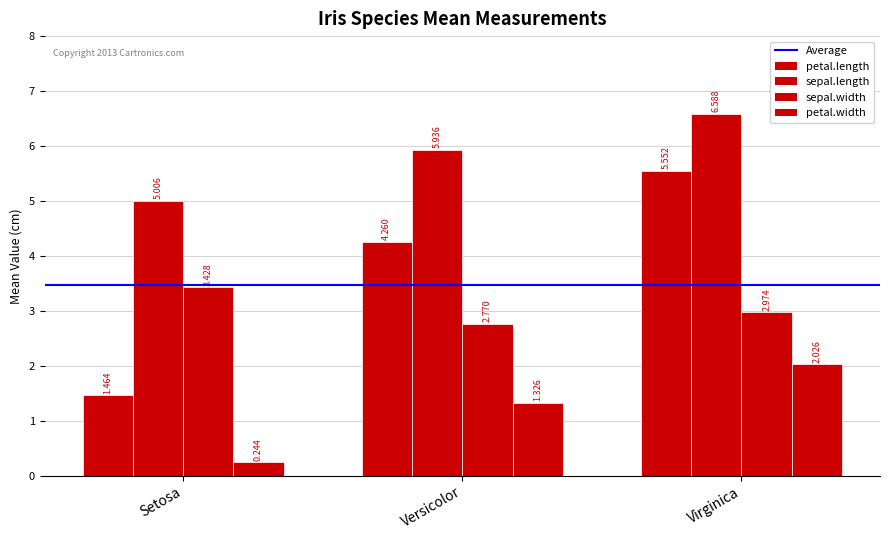

Which series has the largest total across all categories?

sepal.length